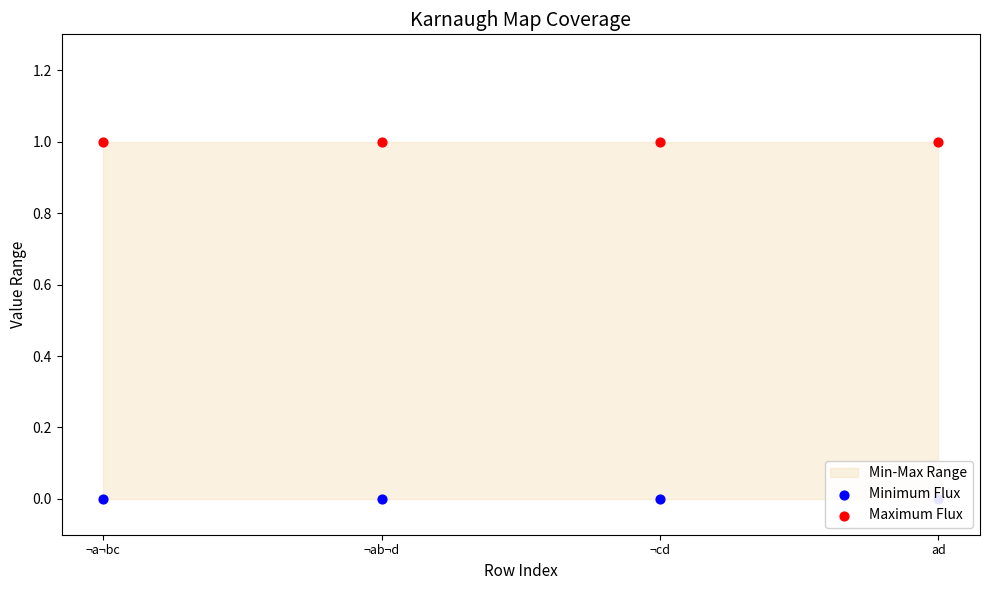

Which series contains the lowest Y value?

Minimum Flux